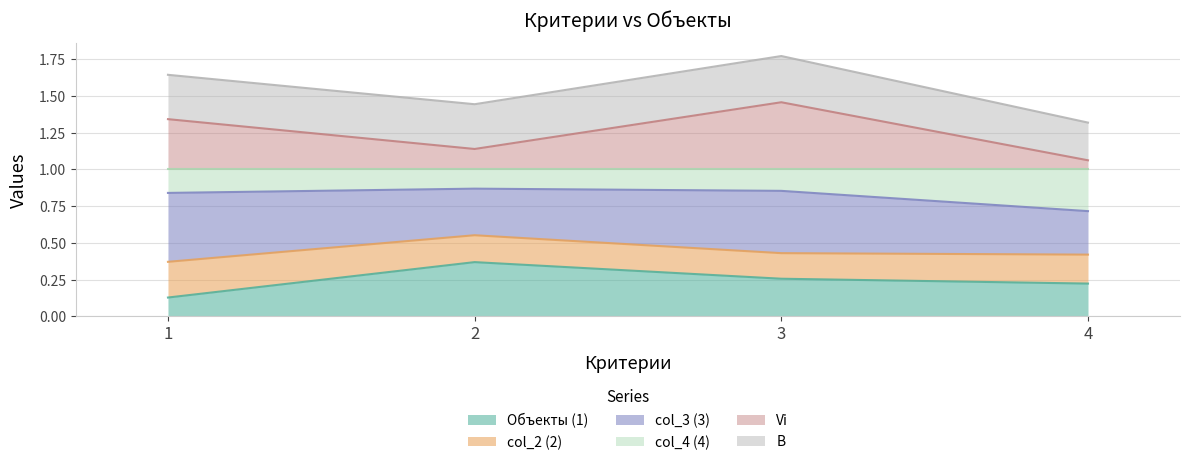

Rank the categories by Vi value from highest to lowest.

3, 1, 2, 4